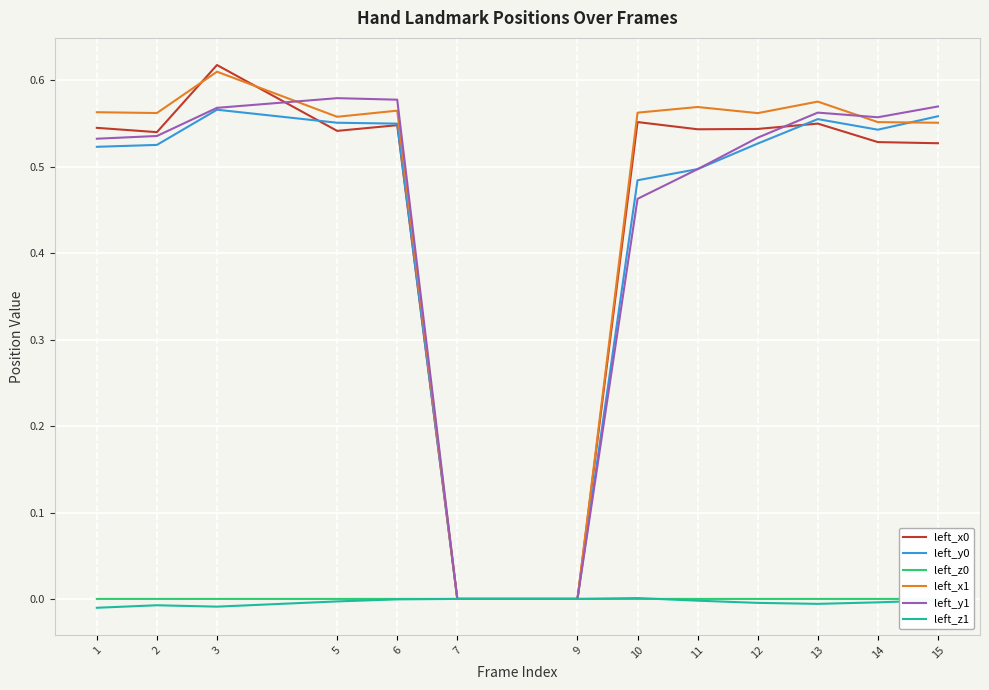

The value of left_y0 at 7 is 0.0. True or false?

True